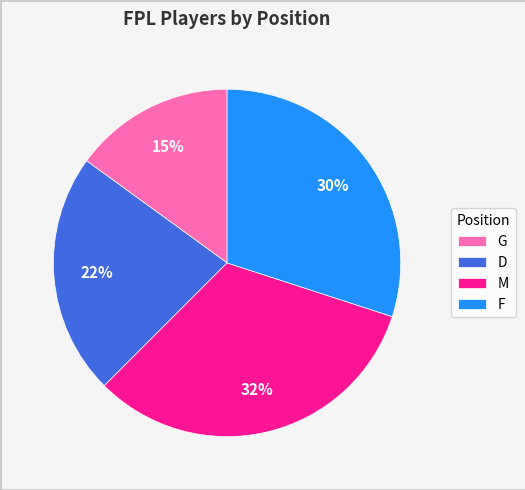

Count the number of slices in the pie.

4